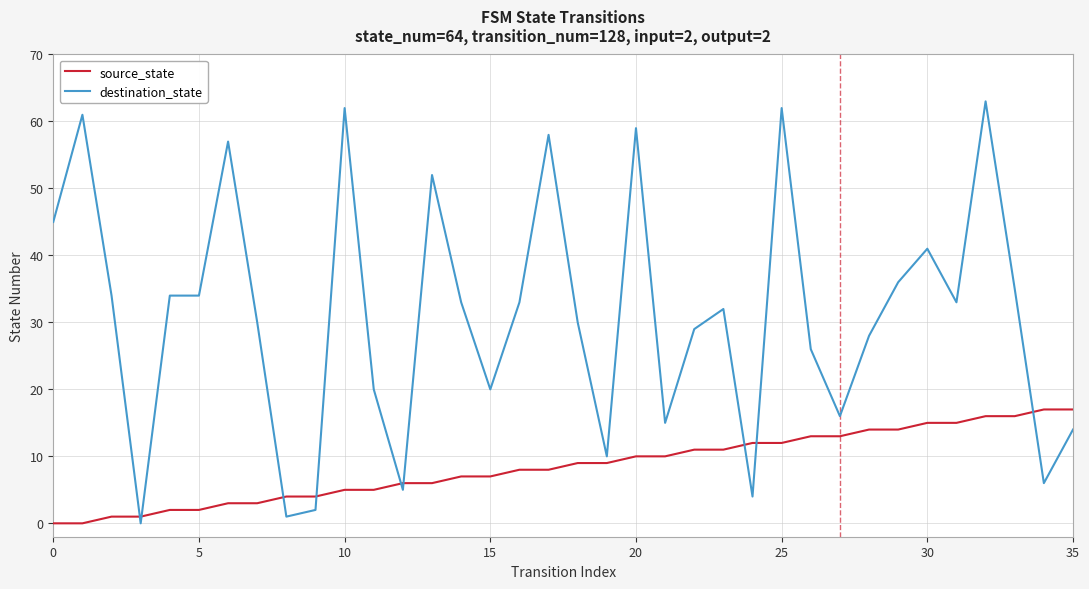

List the series in order of their peak value, lowest first.

source_state, destination_state